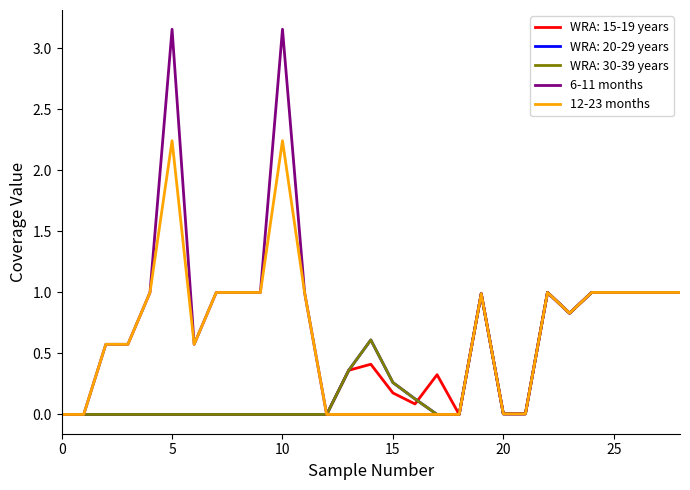

Which series has the largest range (max minus min)?

6-11 months